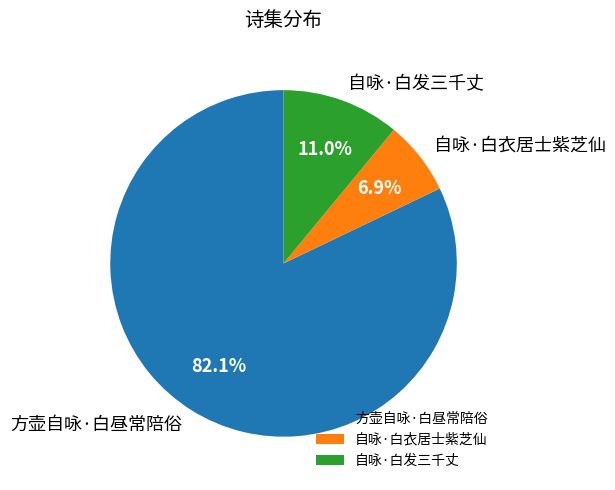

What is the smallest slice in the pie chart?

自咏·白衣居士紫芝仙